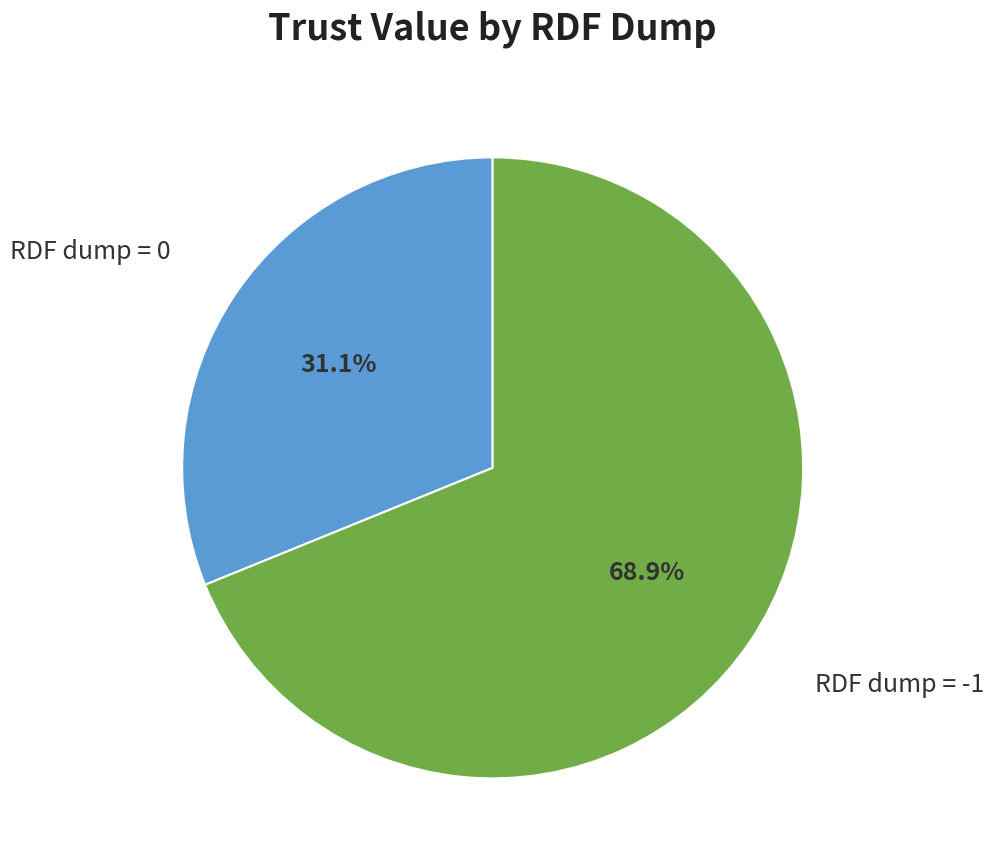

Is there any slice that represents more than half of the pie?

Yes